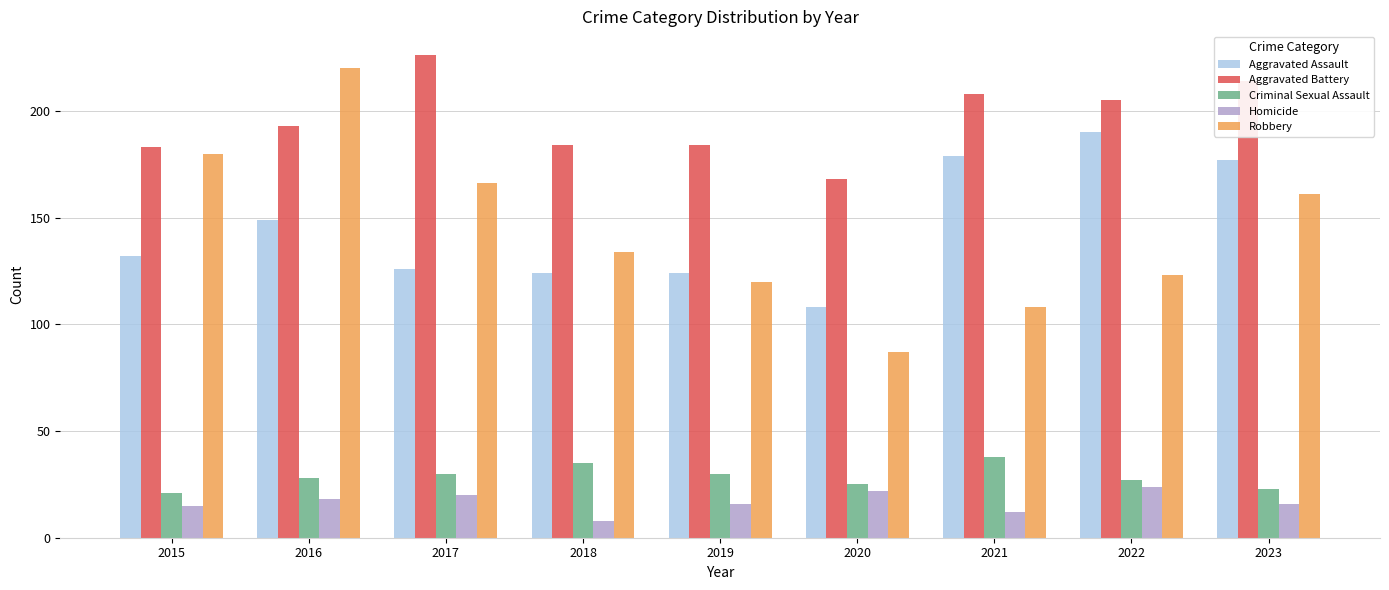

Read the Robbery value at 2023.

161